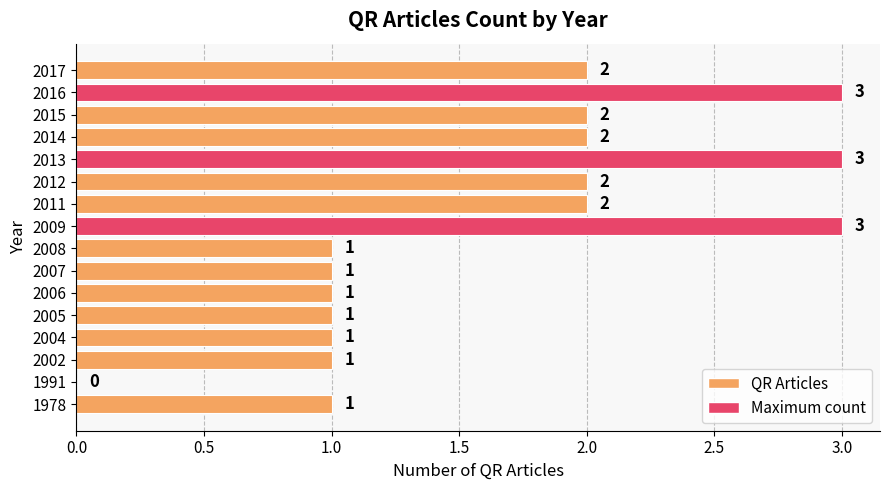

The chart shows a value of 3 at 2009. True or false?

True